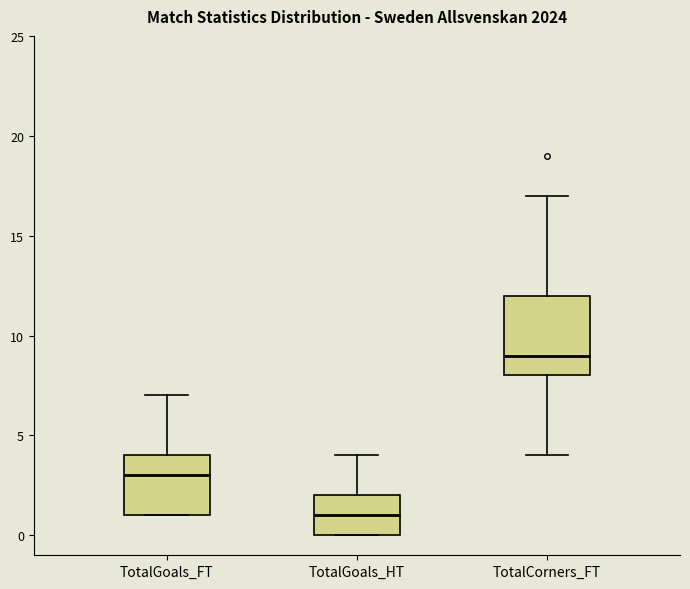

Reading left to right, read every box against the y-axis: the position of its median line, the range the box covers, and the ends of its whiskers. The values are not printed on the chart, so give them approximately, as read against the axis.

TotalGoals_FT: median 3, box 1 to 4, whiskers 1 to 7
TotalGoals_HT: median 1, box 0 to 2, whiskers 0 to 4
TotalCorners_FT: median 9, box 8 to 12, whiskers 4 to 17